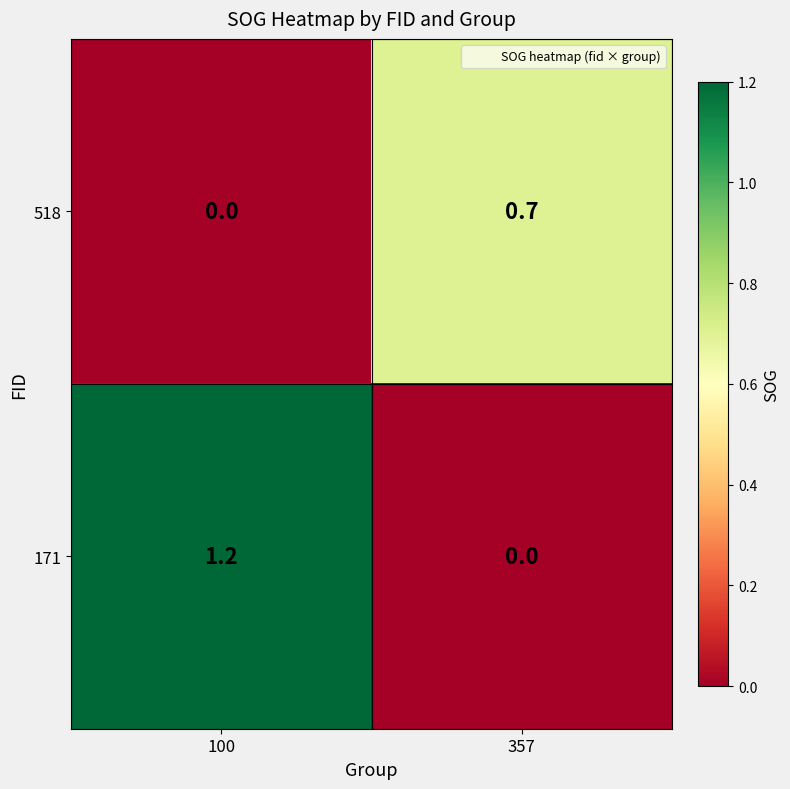

Which series has the largest total across all categories?

171